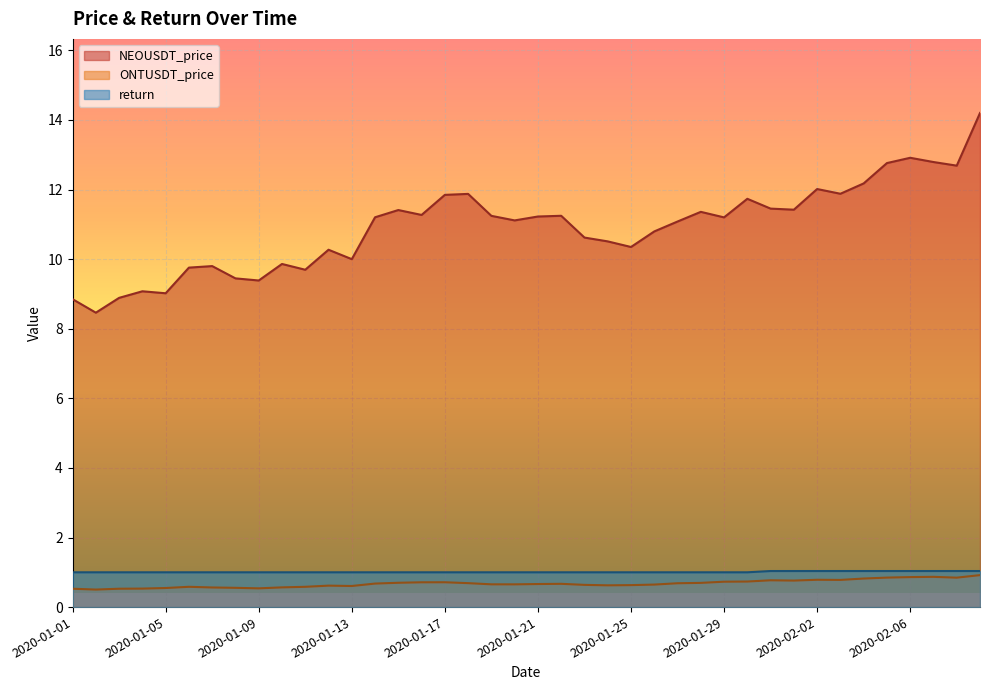

True or false: NEOUSDT_price has a value of 14.6 at 2020-01-02.

False